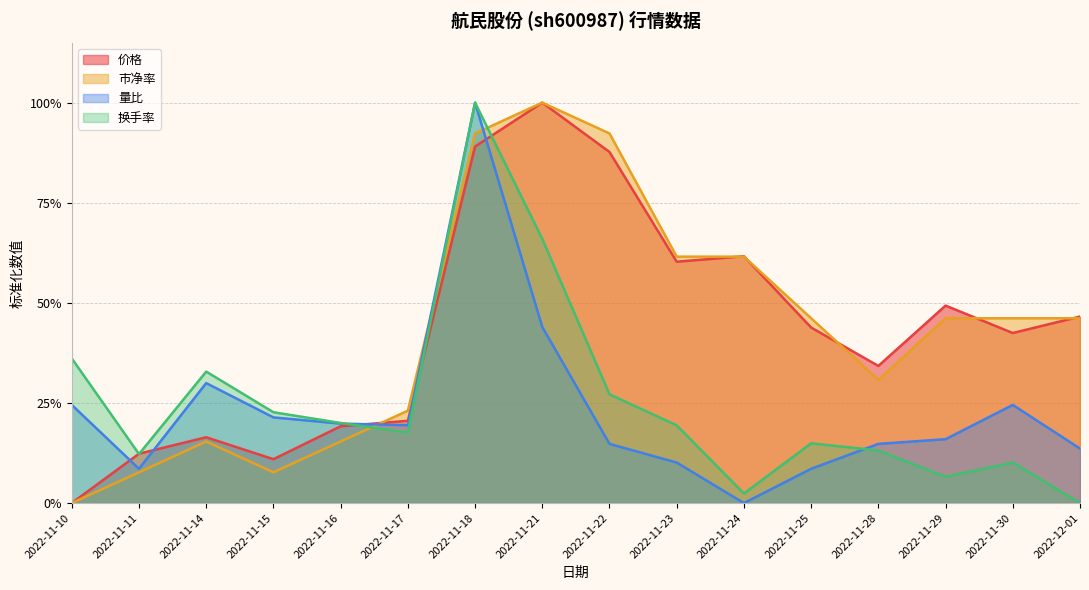

Which series has the largest total across all categories?

价格